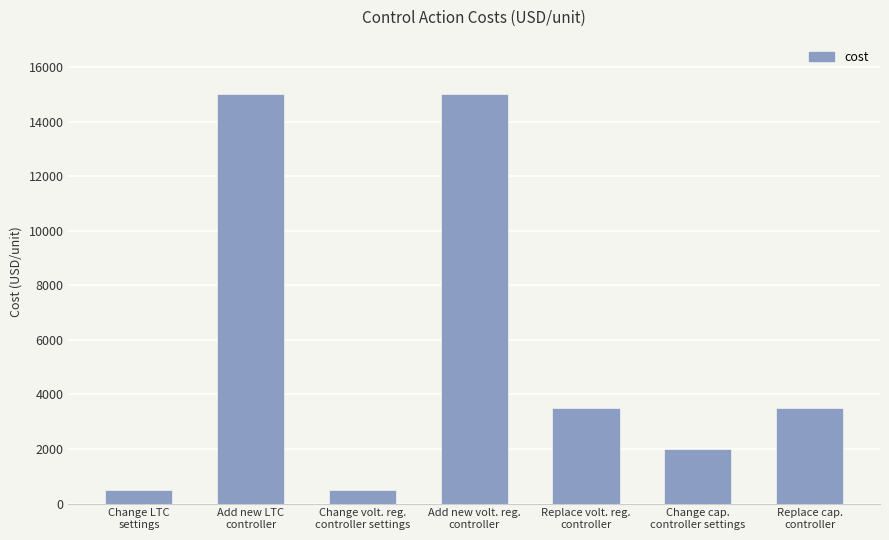

Count the values in the range 500 to 15000.

7